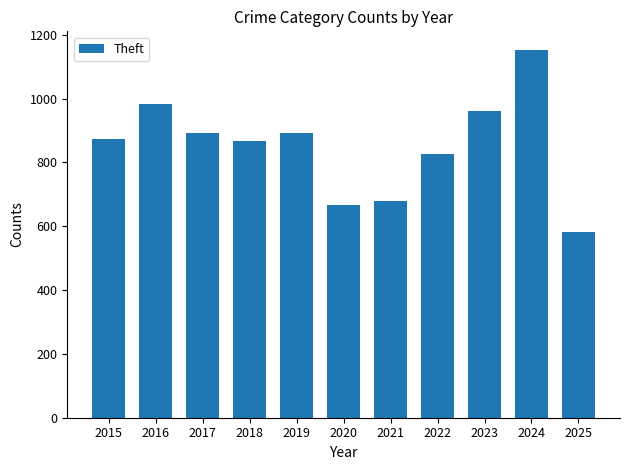

Are the bars grouped side by side (vs. stacked)?

No